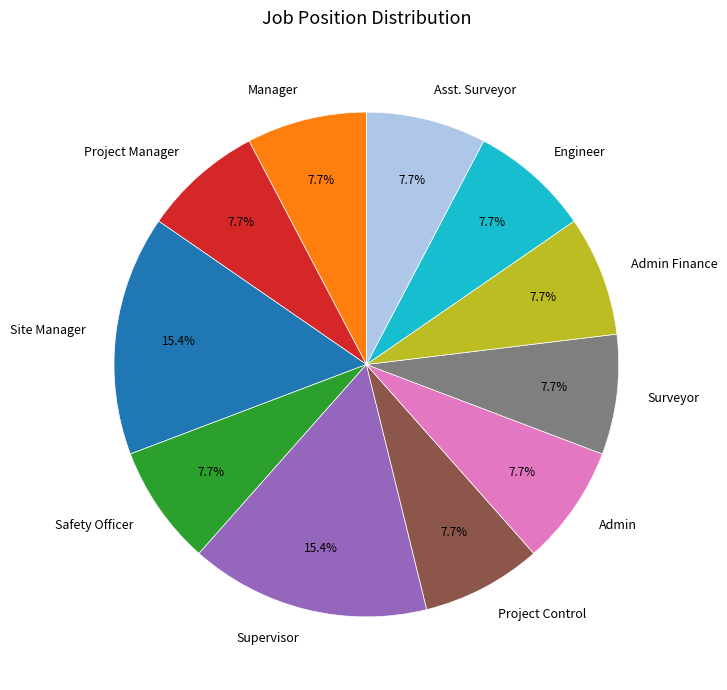

What percentage is the Surveyor slice, to the nearest percent?

8%